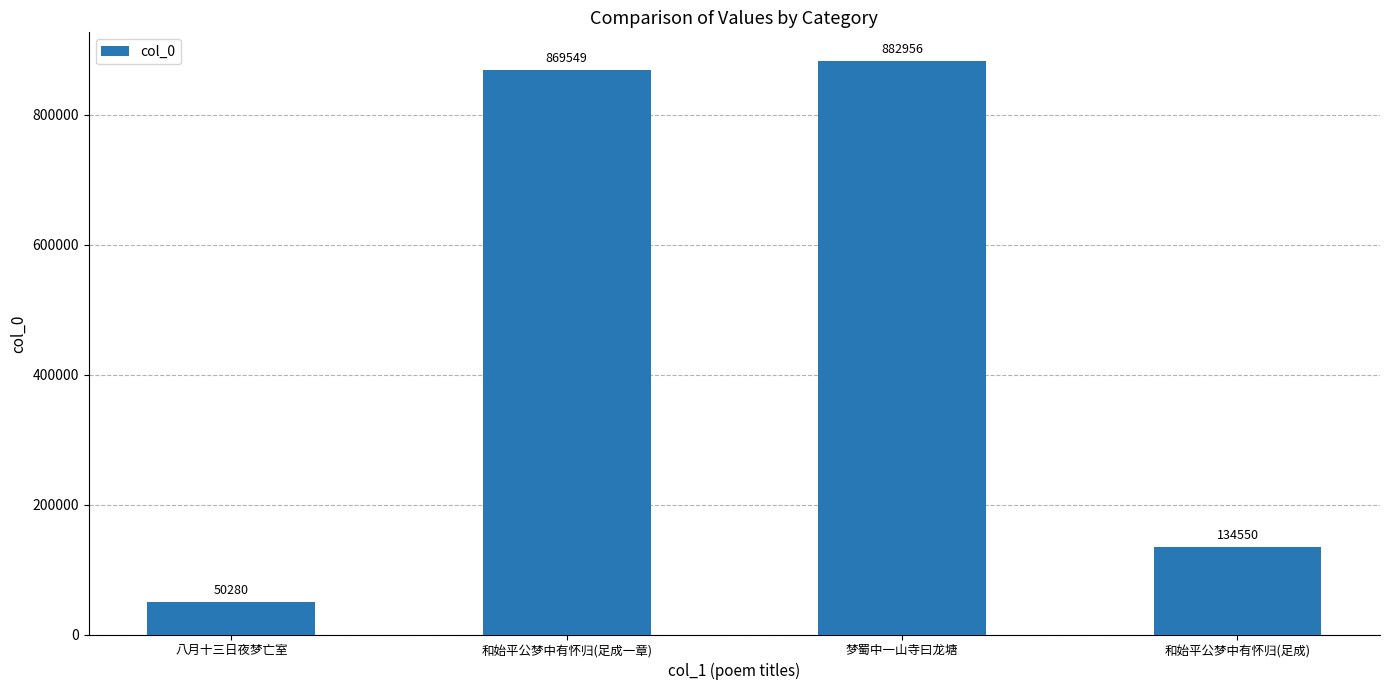

What is the difference between the maximum and minimum values?

832676